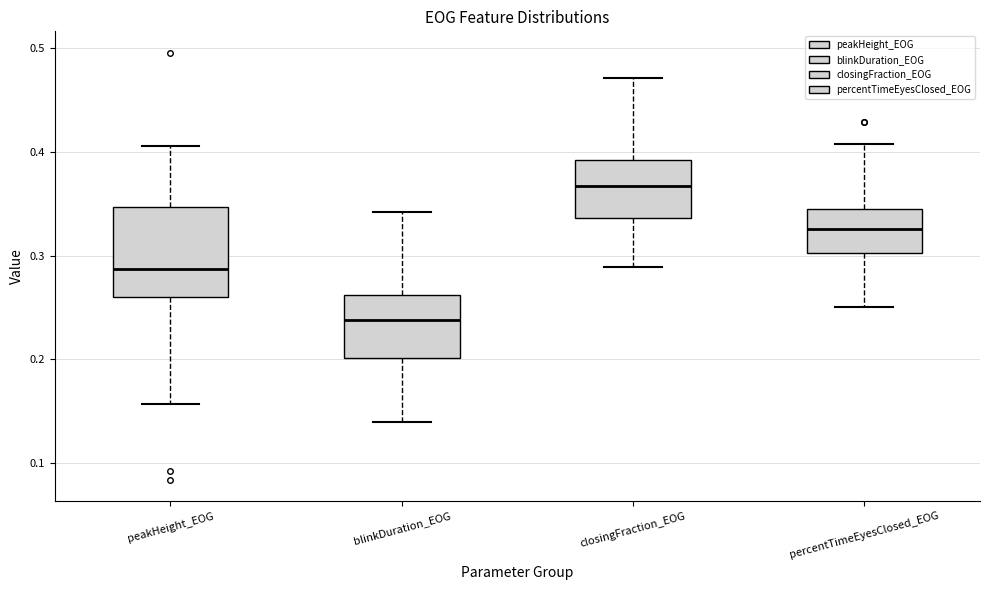

Reading left to right, transcribe this box plot: for each box, give where its median line is, the range the box spans, and where its two whiskers end, as read against the y-axis. The values are not printed on the chart, so give them approximately, as read against the axis.

peakHeight_EOG: median 0.29, box 0.26 to 0.35, whiskers 0.16 to 0.41
blinkDuration_EOG: median 0.24, box 0.20 to 0.26, whiskers 0.14 to 0.34
closingFraction_EOG: median 0.37, box 0.34 to 0.39, whiskers 0.29 to 0.47
percentTimeEyesClosed_EOG: median 0.33, box 0.30 to 0.34, whiskers 0.25 to 0.41